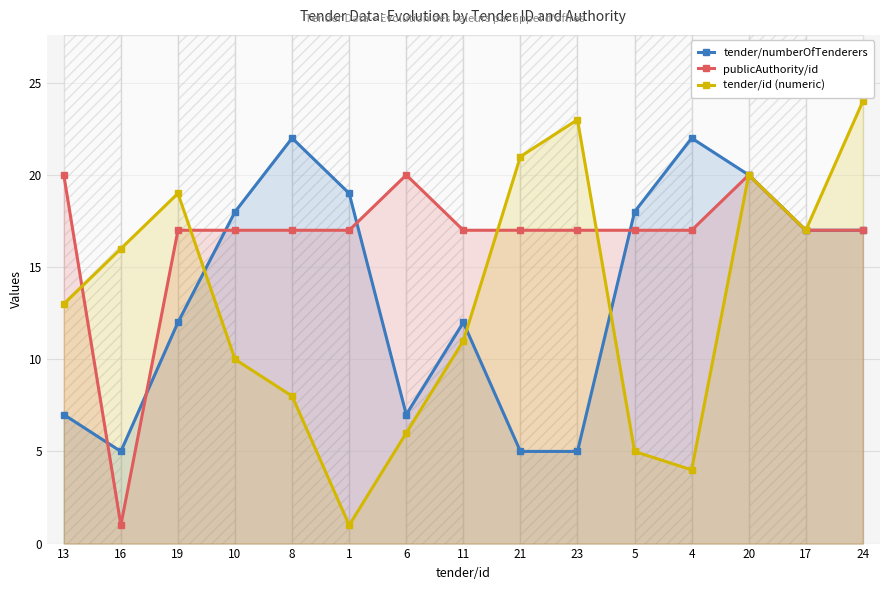

Does the chart have visible grid lines?

Yes